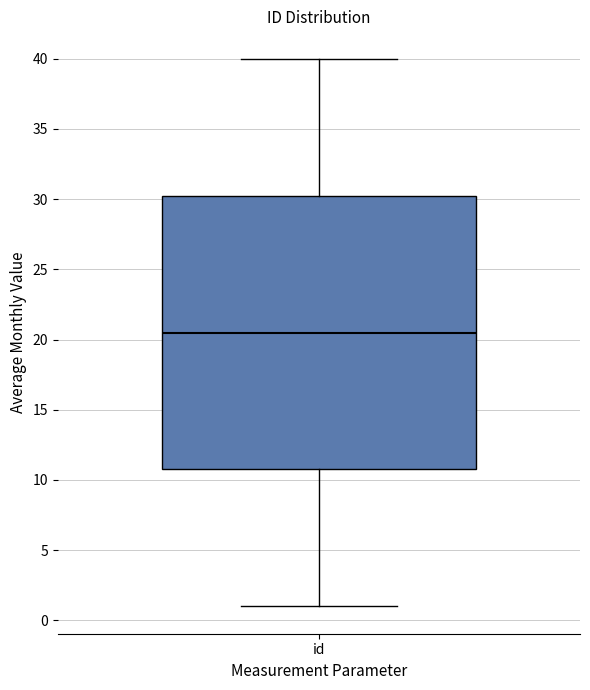

Where is the lower edge of the box for id on the y-axis? The values are not printed on the chart, so give them approximately, as read against the axis.

11.0